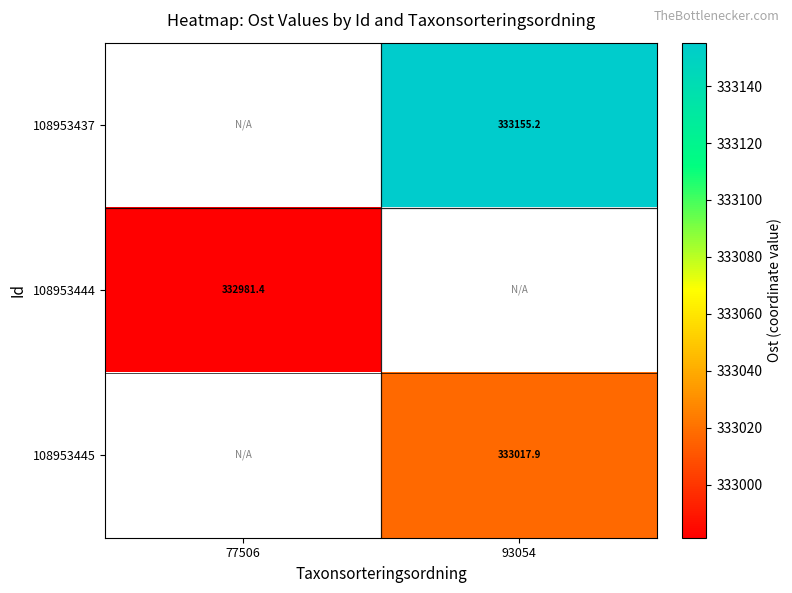

Is the value of 108953437 at 93054 greater than the value of 108953445 at 93054?

Yes